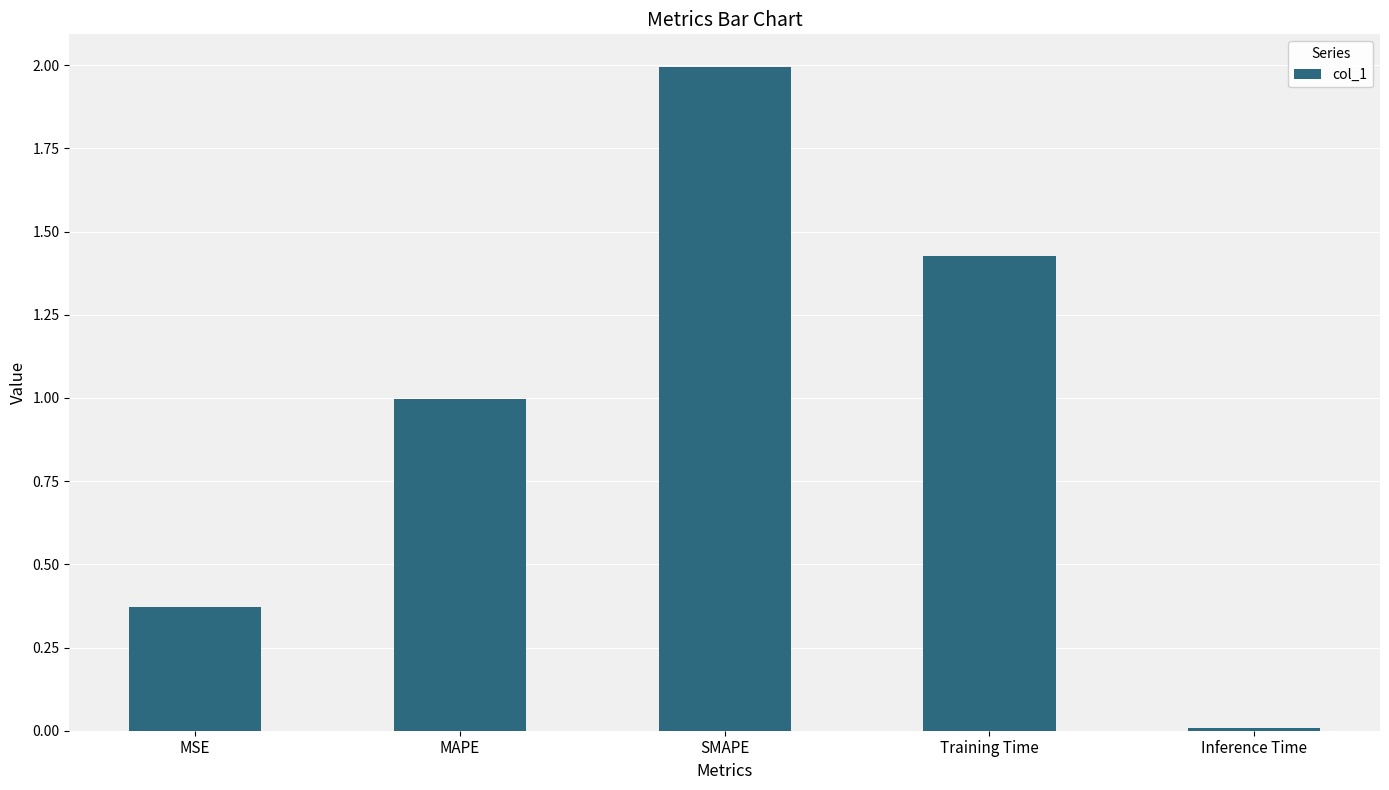

What is the sum of all values?

4.8